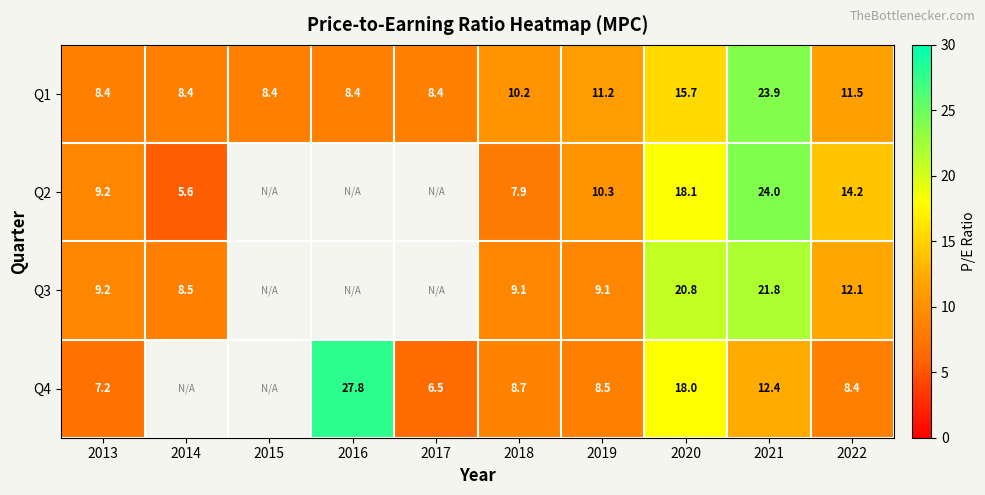

At which category is the sum across all series the highest?

2021